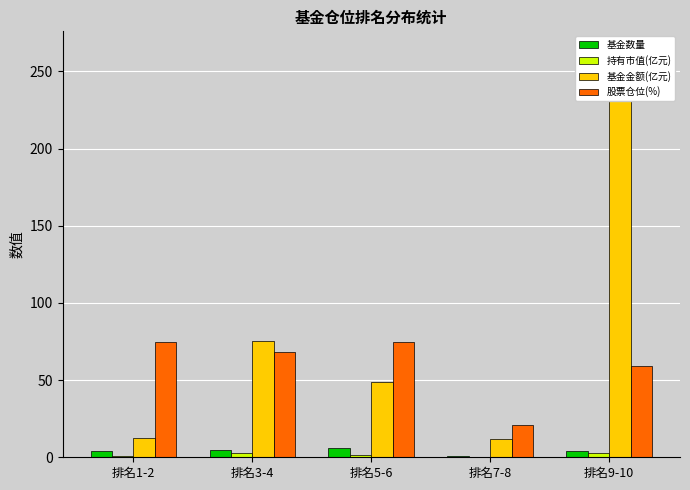

Reading left to right, list all the values displayed in this chart.

基金数量: 排名1-2=4.0	排名3-4=5.0	排名5-6=6.0	排名7-8=1.0	排名9-10=4.0
持有市值(亿元): 排名1-2=0.8	排名3-4=2.6	排名5-6=1.6	排名7-8=0.1	排名9-10=2.9
基金金额(亿元): 排名1-2=12.5	排名3-4=75.2	排名5-6=49.0	排名7-8=12.2	排名9-10=262.9
股票仓位(%): 排名1-2=74.5	排名3-4=68.5	排名5-6=75.0	排名7-8=21.1	排名9-10=59.1